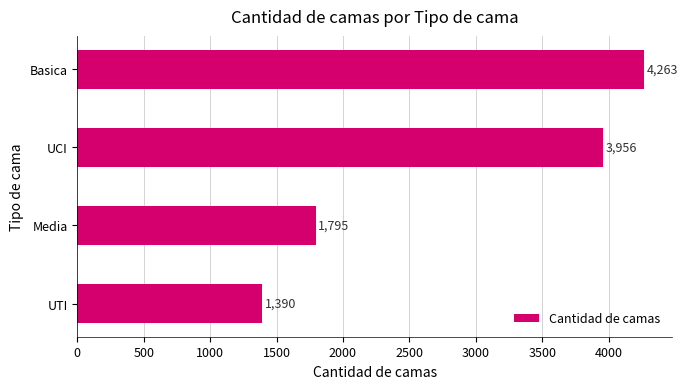

Where is the data nearest to the value 2826?

Media